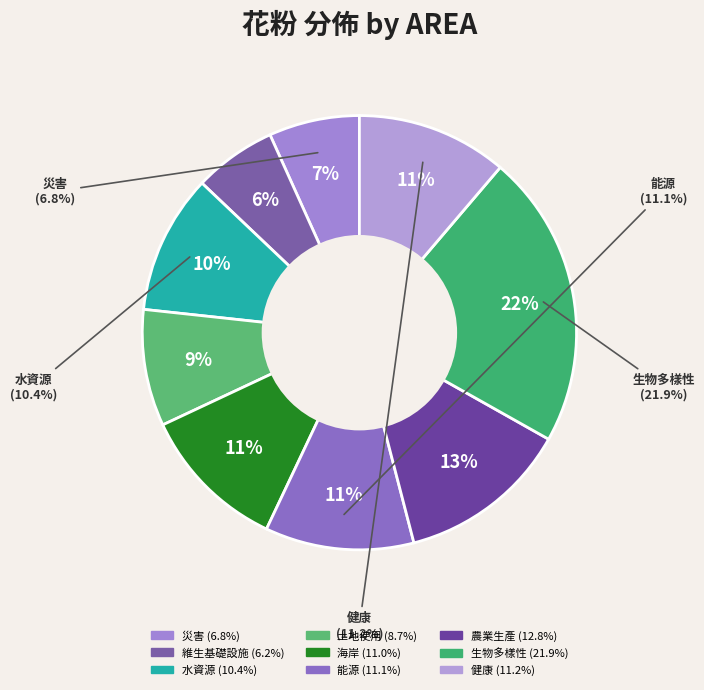

What percentage do 土地使用 and 水資源 together represent?

19.1%